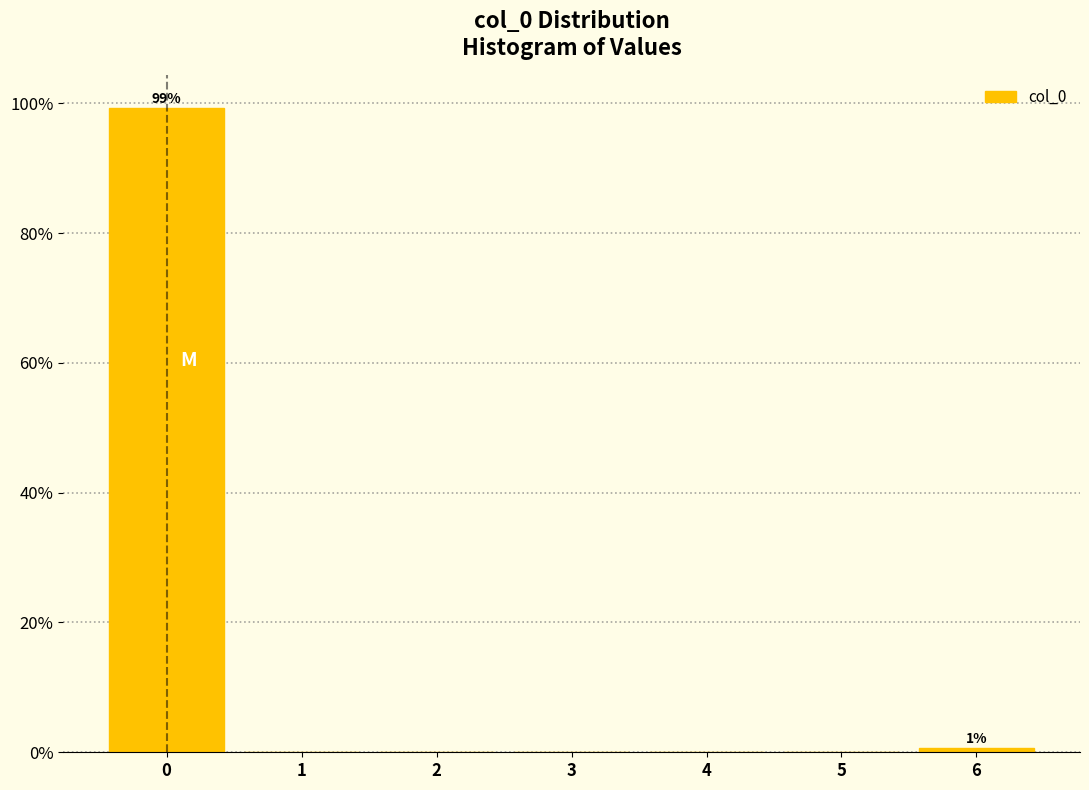

Which range on the x-axis has the tallest bar?

-0.5 to 0.5